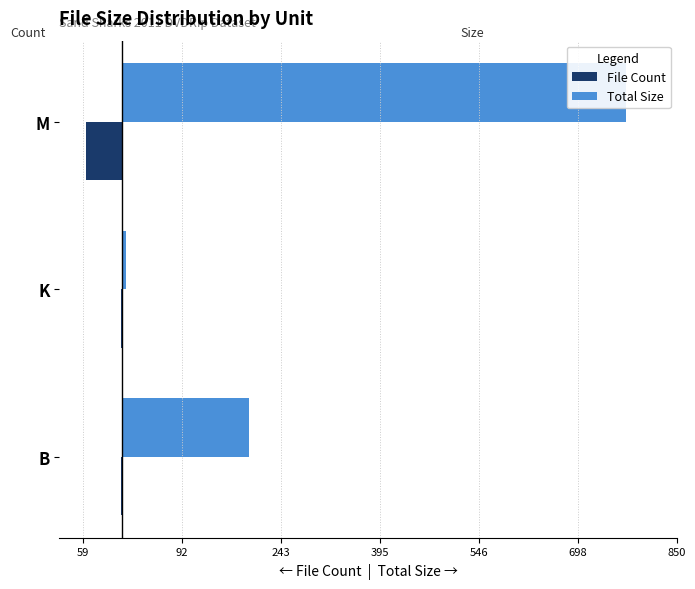

What are all the series names shown in the legend?

File Count, Total Size